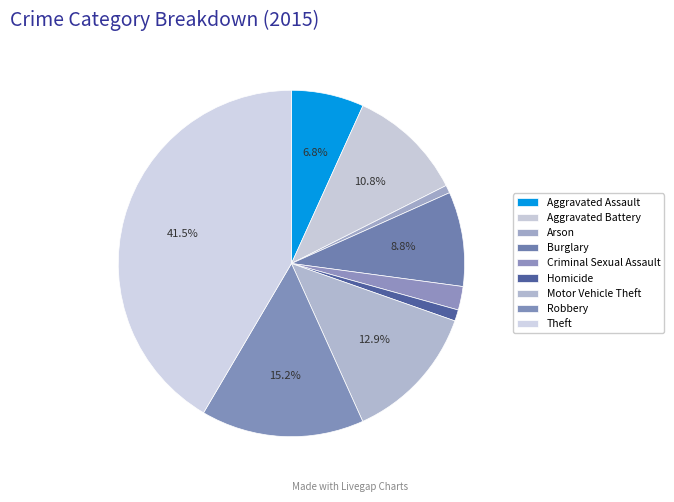

Is it true that Motor Vehicle Theft is 6% of the pie?

False